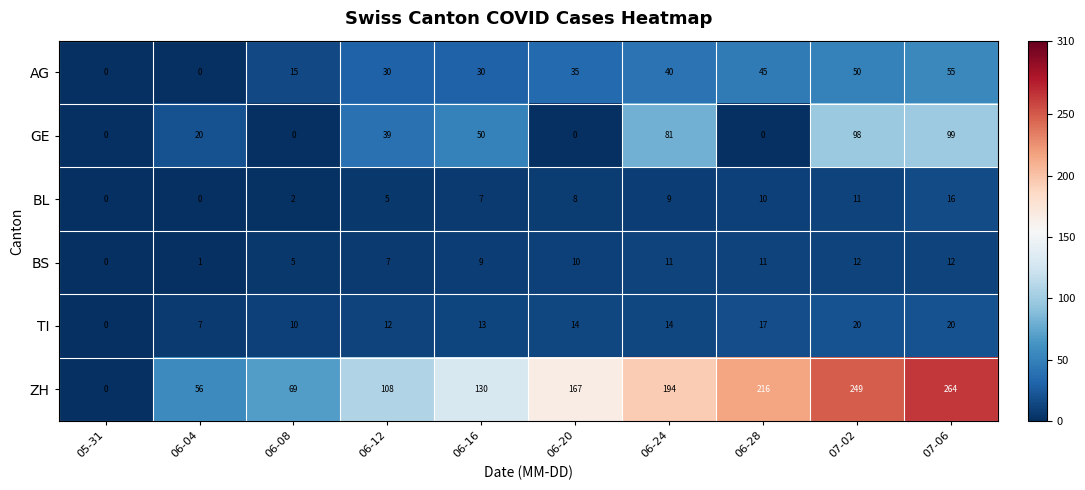

Rank the series by their maximum value, from lowest to highest.

BS, BL, TI, AG, GE, ZH